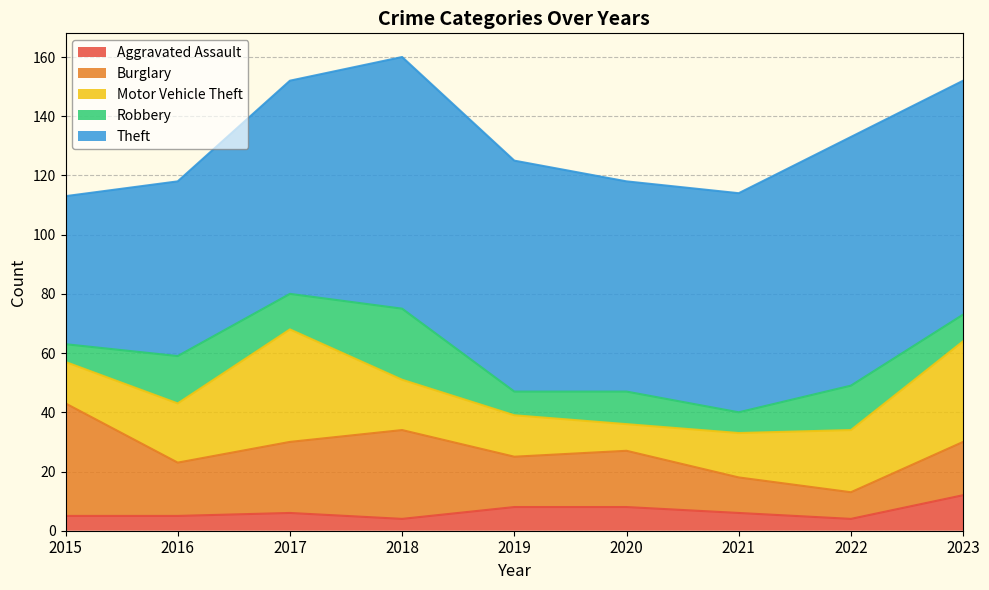

Is it true that Robbery equals 3 at 2021?

False